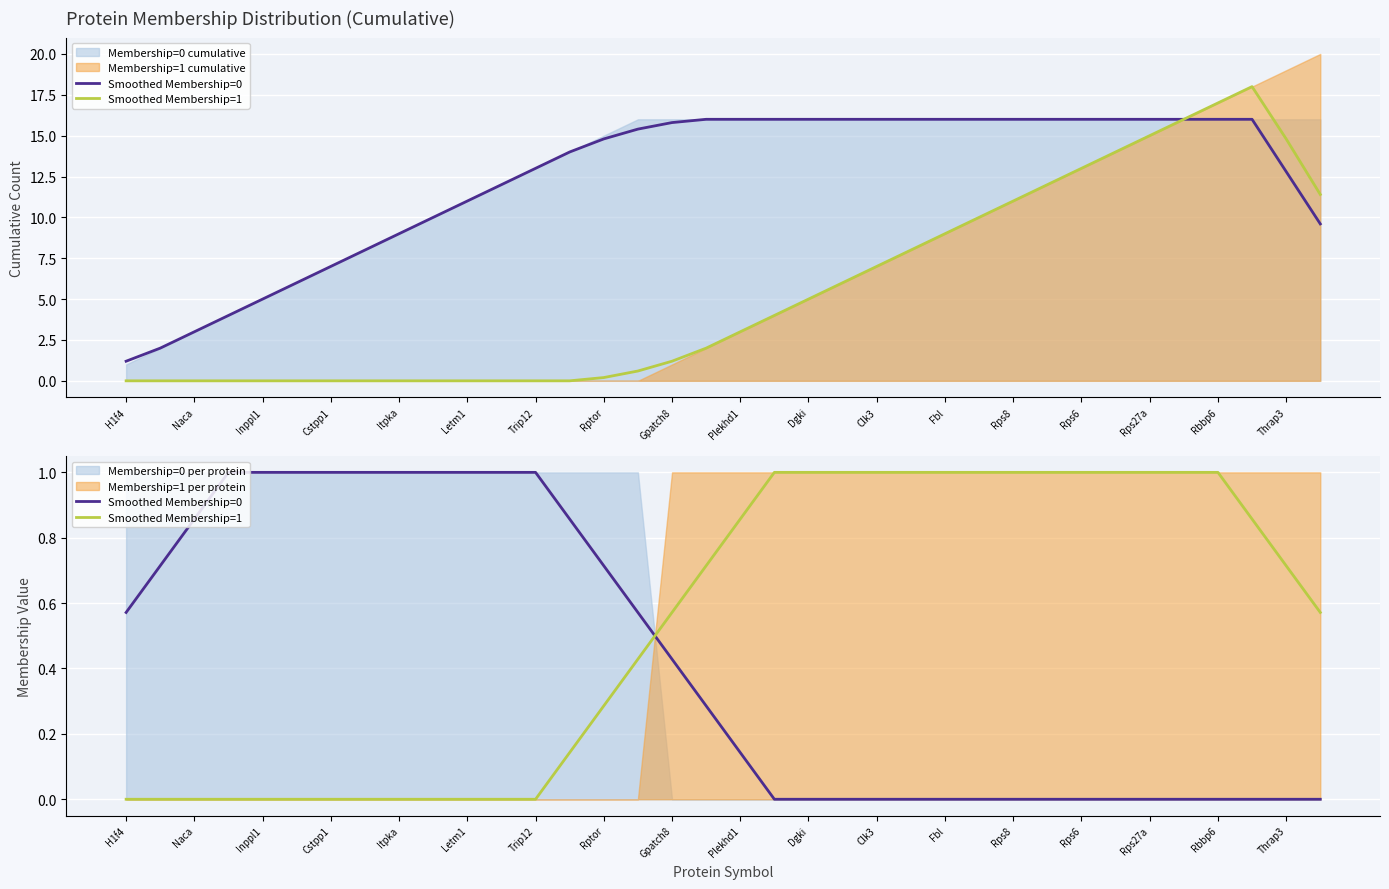

At how many categories does at least one series exceed 0?

36